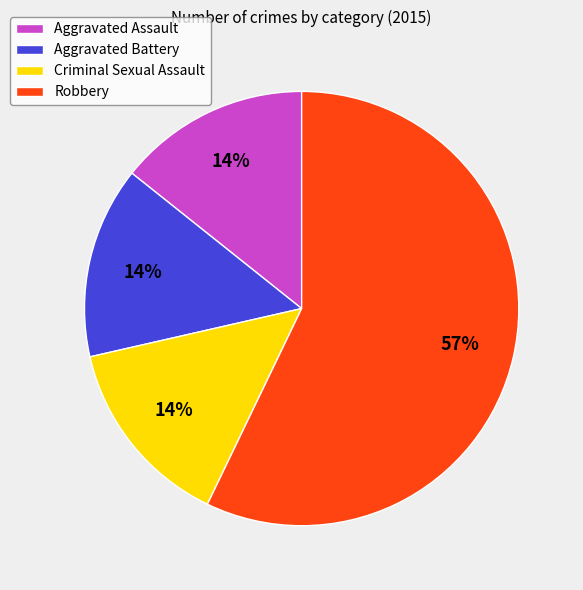

To the nearest percent, what portion does Criminal Sexual Assault represent?

14%